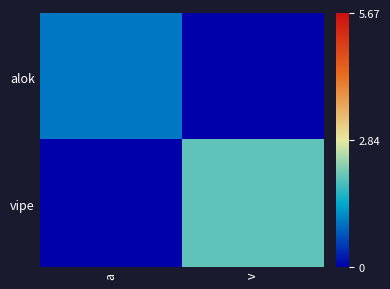

Which label corresponds to the largest value in the chart?

v